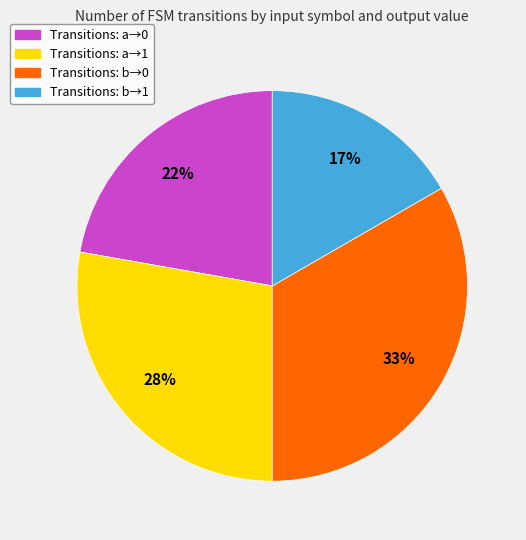

To the nearest percent, what is the average slice percentage?

25%